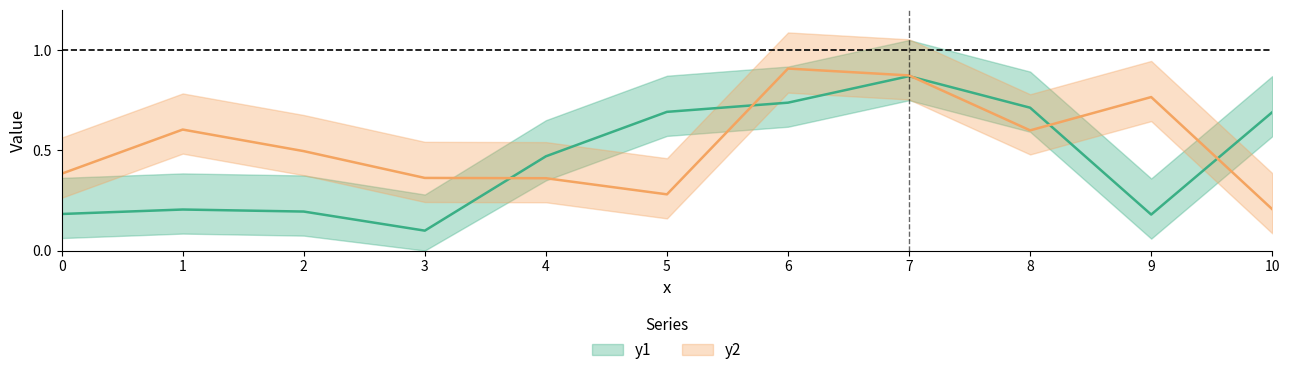

What is the sum of the y1 values at 6 and 7?

1.6